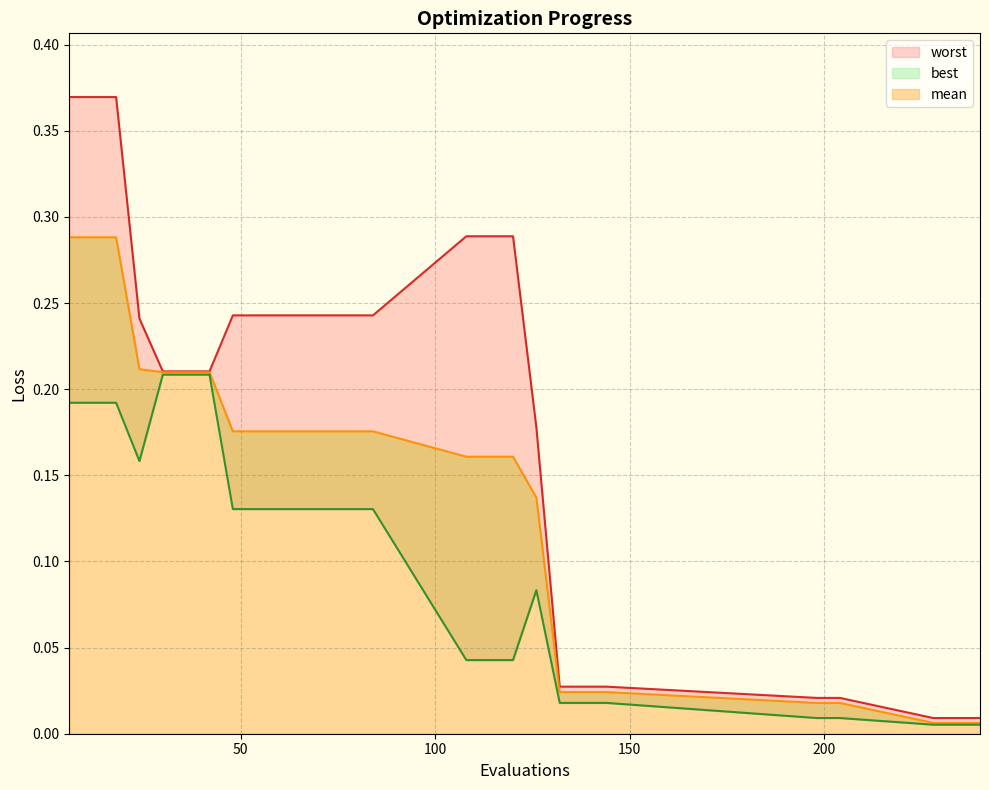

Is the value of worst at 24 greater than the value of mean at 120?

Yes